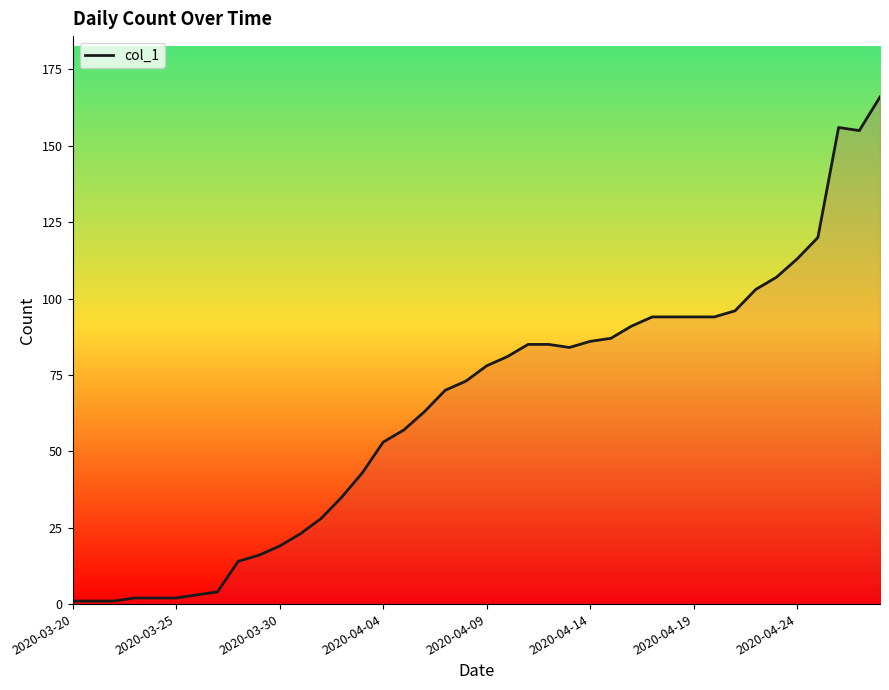

What is the maximum value shown in the chart?

166